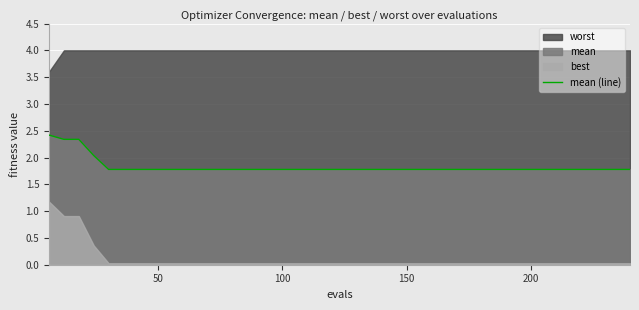

Count the number of categories in the chart.

40